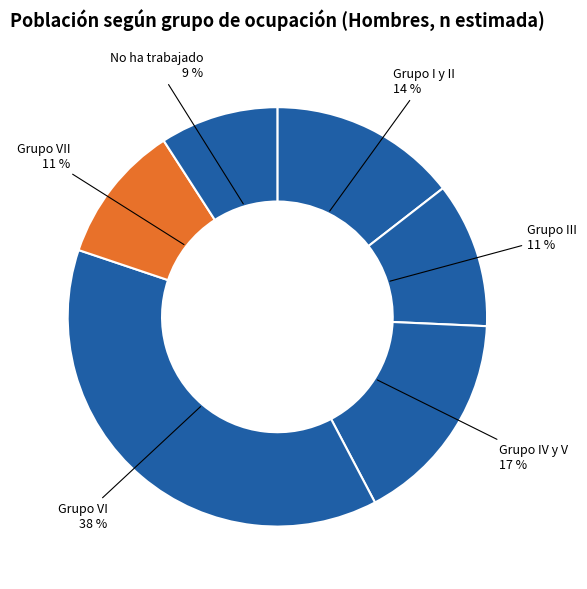

How many segments does this pie chart have?

6